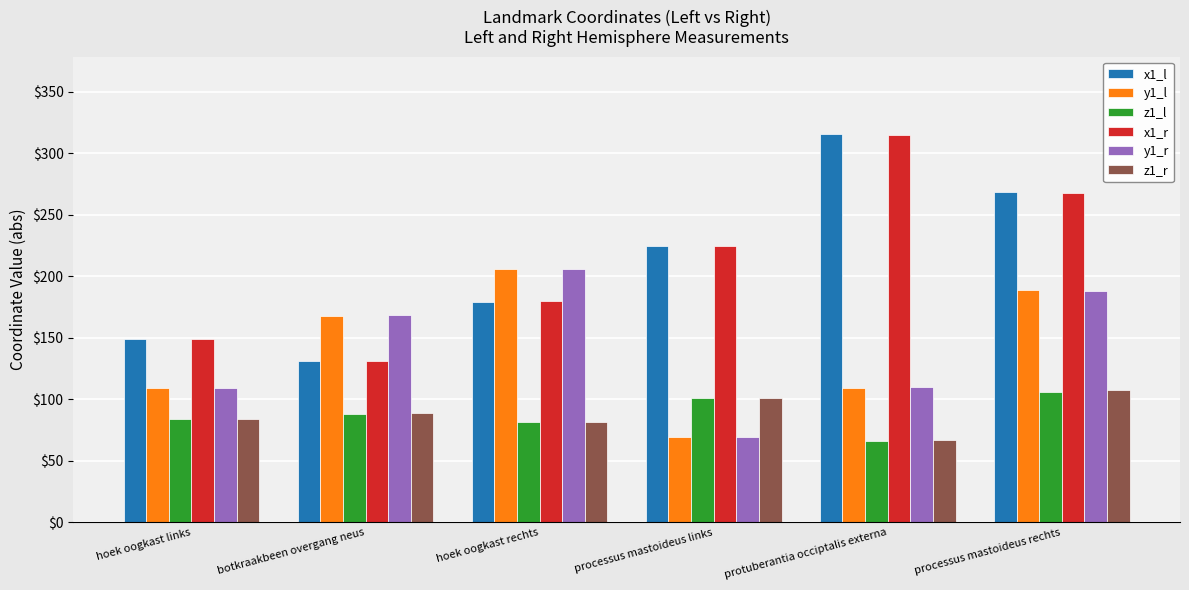

Is the value of y1_r at protuberantia occiptalis externa greater than the value of z1_r at processus mastoideus links?

Yes